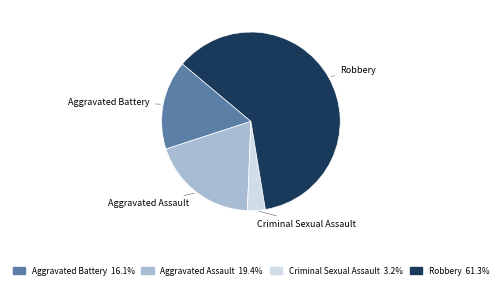

True or false: Aggravated Assault accounts for 34% of the total.

False